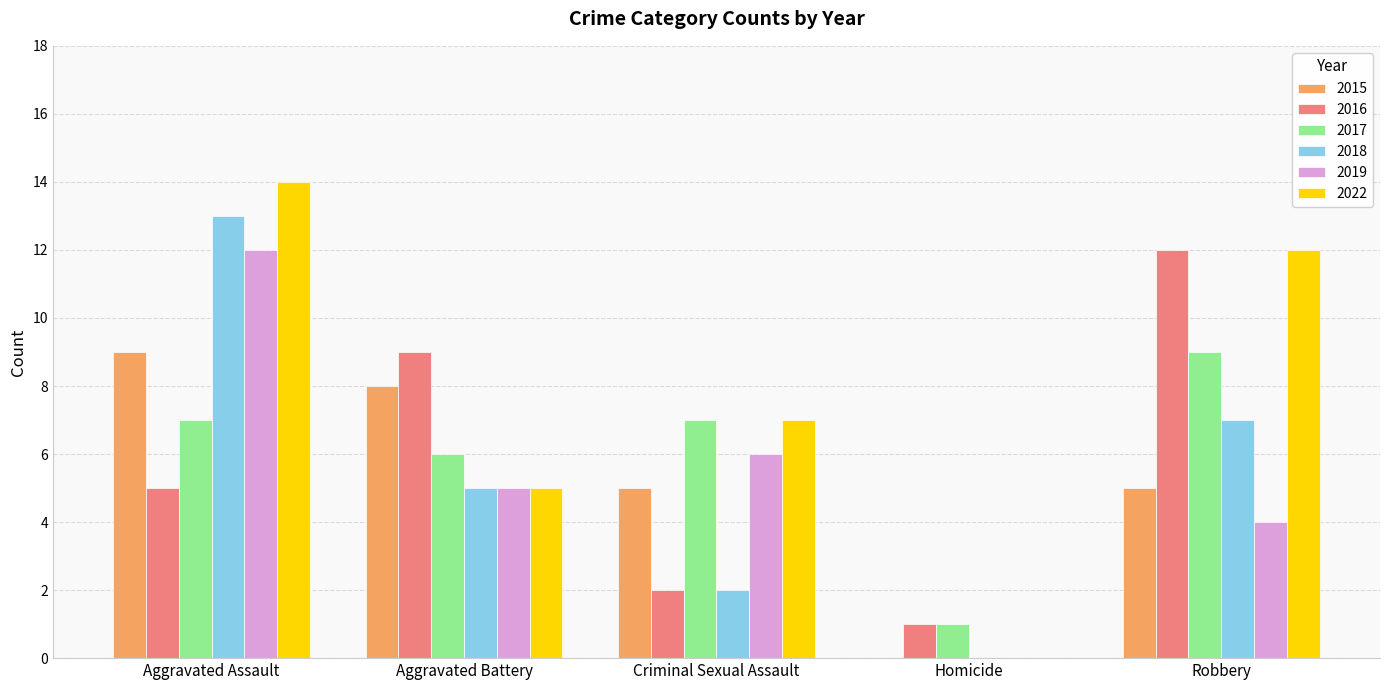

True or false: 2022 has a value of 12 at Robbery.

True